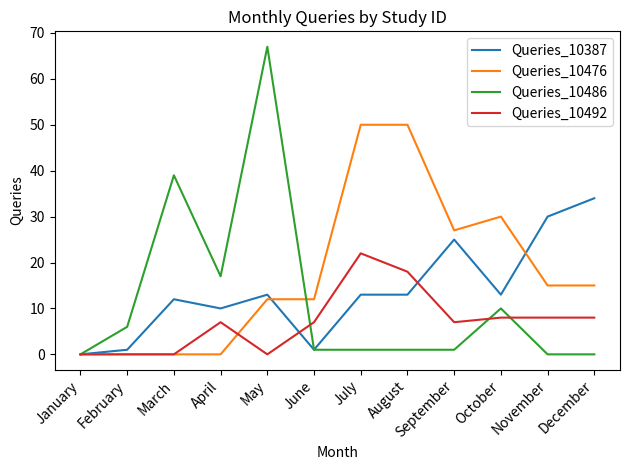

Reading left to right, extract all data points from this chart.

Queries_10387: January=0	February=1	March=12	April=10	May=13	June=1	July=13	August=13	September=25	October=13	November=30	December=34
Queries_10476: January=0	February=0	March=0	April=0	May=12	June=12	July=50	August=50	September=27	October=30	November=15	December=15
Queries_10486: January=0	February=6	March=39	April=17	May=67	June=1	July=1	August=1	September=1	October=10	November=0	December=0
Queries_10492: January=0	February=0	March=0	April=7	May=0	June=7	July=22	August=18	September=7	October=8	November=8	December=8